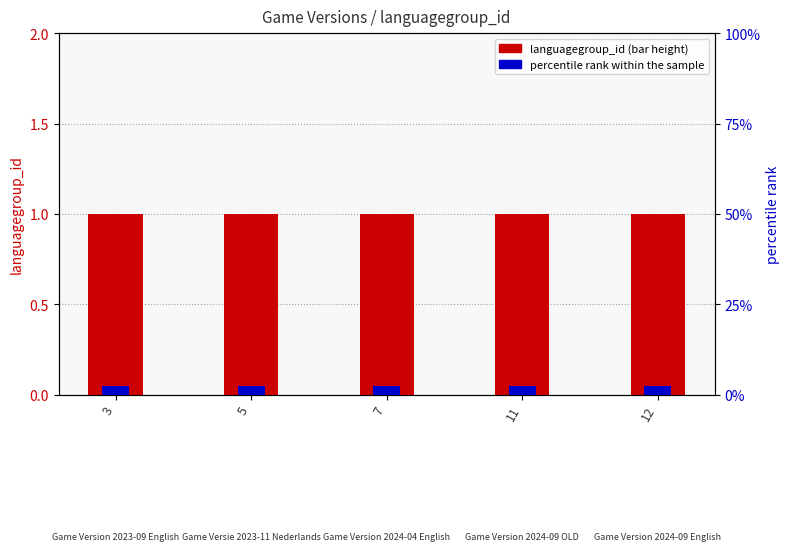

Which series changed the most between 5 and 12?

languagegroup_id